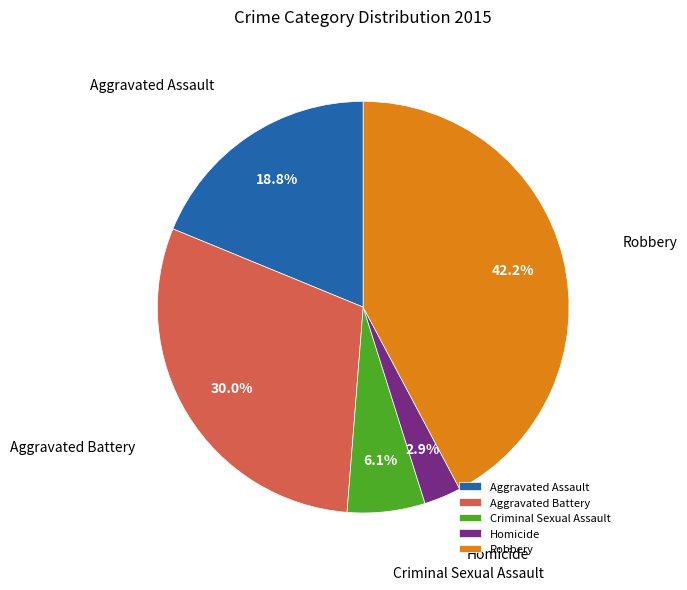

Is it true that Robbery is 54% of the pie?

False